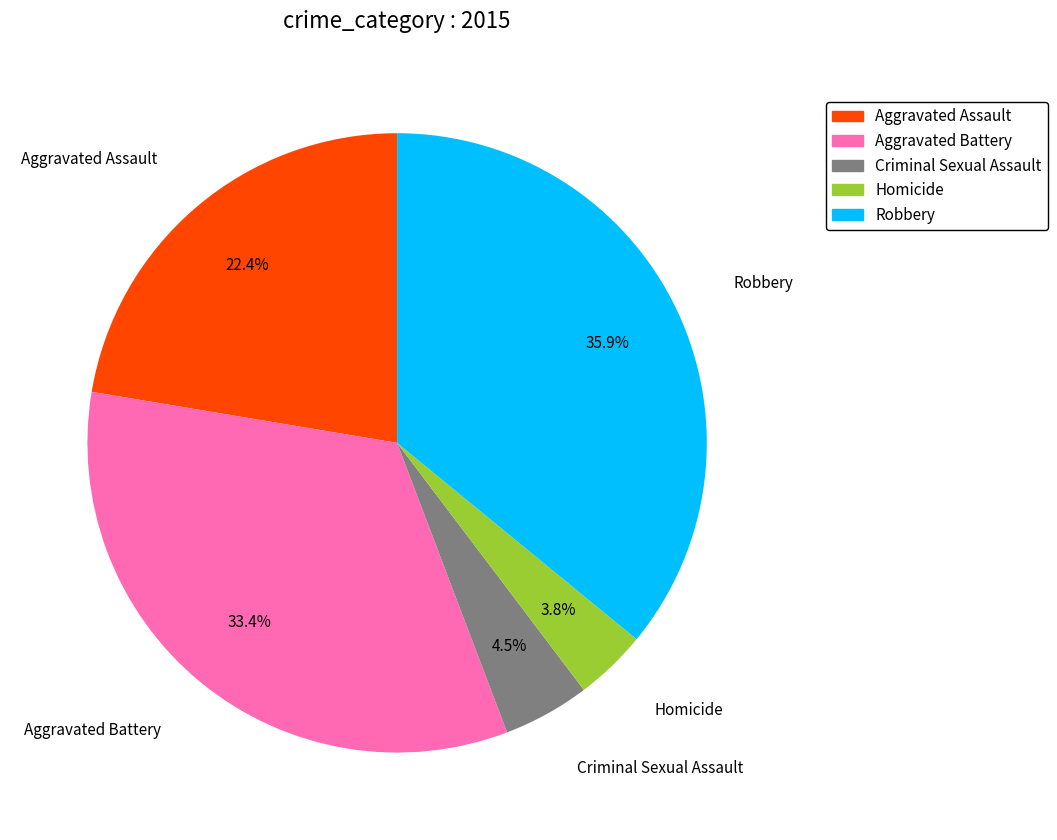

Which slice is the largest?

Robbery